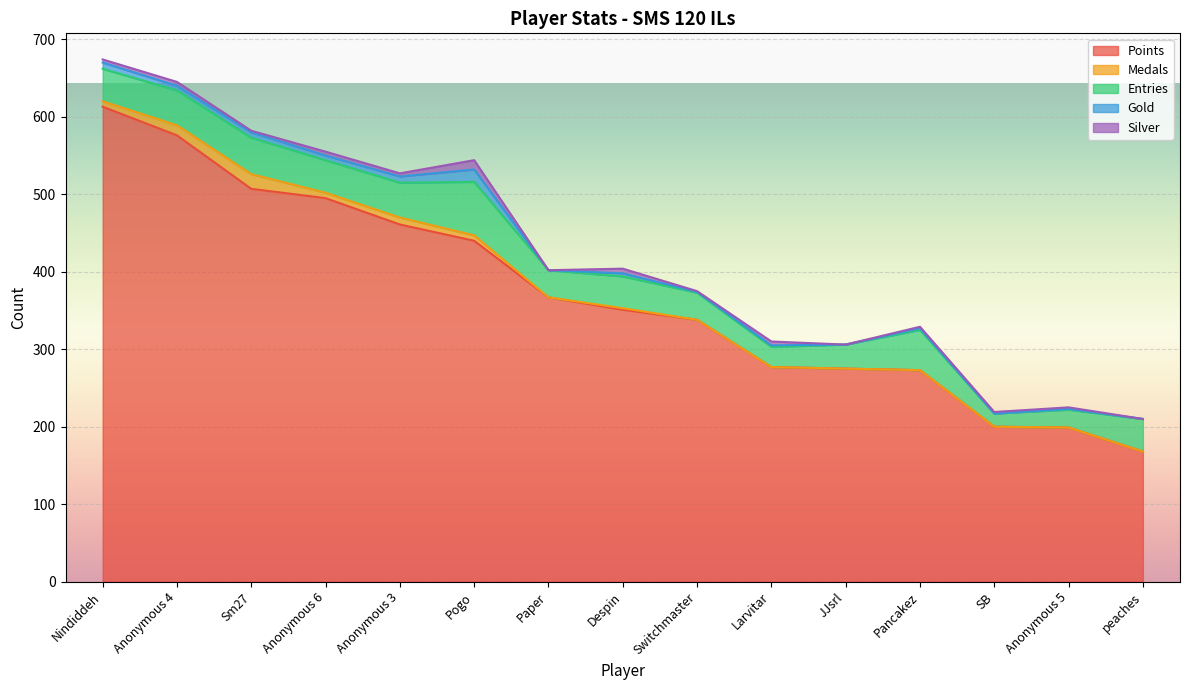

What is the value of the Points point at the 9th from the left?

338